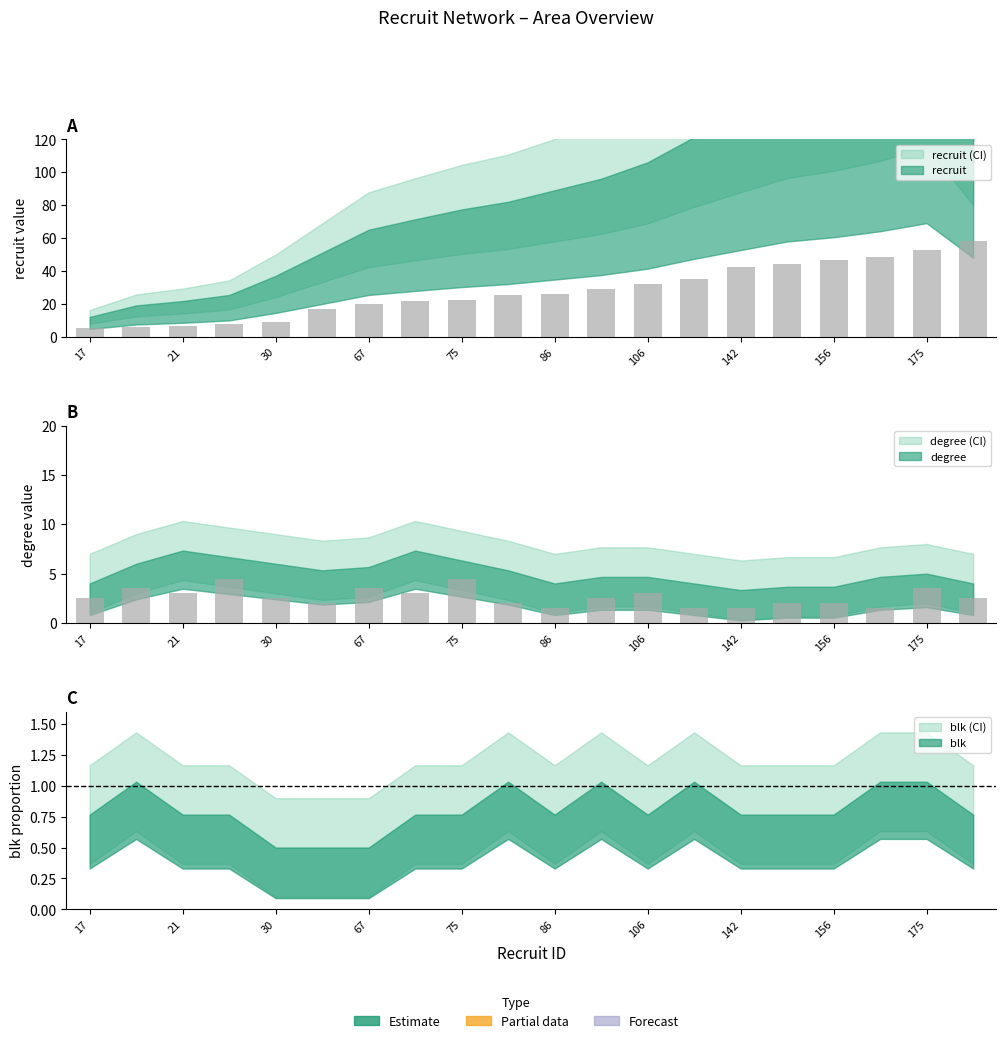

What is the sum of all degree values?

52.5